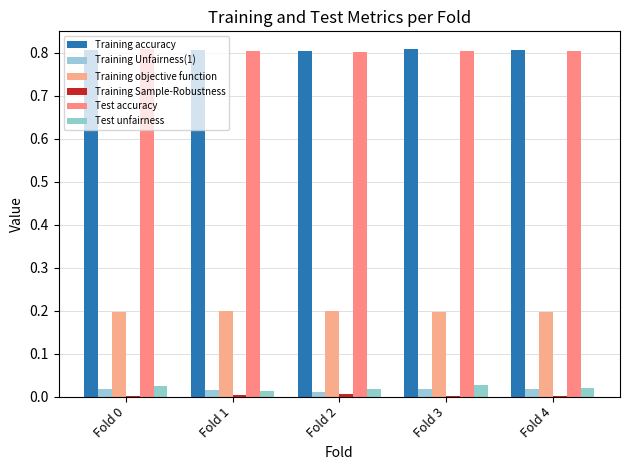

Reading left to right, transcribe all the data shown in this chart.

Training accuracy: Fold 0=0.8	Fold 1=0.8	Fold 2=0.8	Fold 3=0.8	Fold 4=0.8
Training Unfairness(1): Fold 0=0.0	Fold 1=0.0	Fold 2=0.0	Fold 3=0.0	Fold 4=0.0
Training objective function: Fold 0=0.2	Fold 1=0.2	Fold 2=0.2	Fold 3=0.2	Fold 4=0.2
Training Sample-Robustness: Fold 0=0.0	Fold 1=0.0	Fold 2=0.0	Fold 3=0.0	Fold 4=0.0
Test accuracy: Fold 0=0.8	Fold 1=0.8	Fold 2=0.8	Fold 3=0.8	Fold 4=0.8
Test unfairness: Fold 0=0.0	Fold 1=0.0	Fold 2=0.0	Fold 3=0.0	Fold 4=0.0